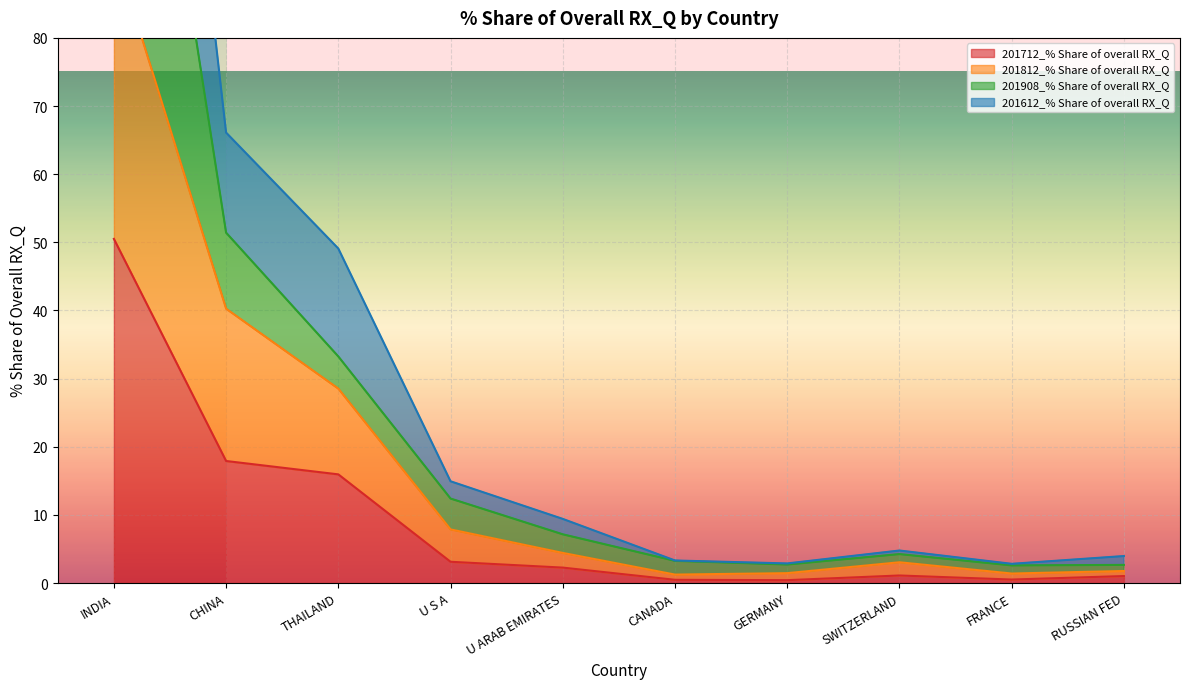

What is the average value of the 201812_% Share of overall RX_Q series?

18.3